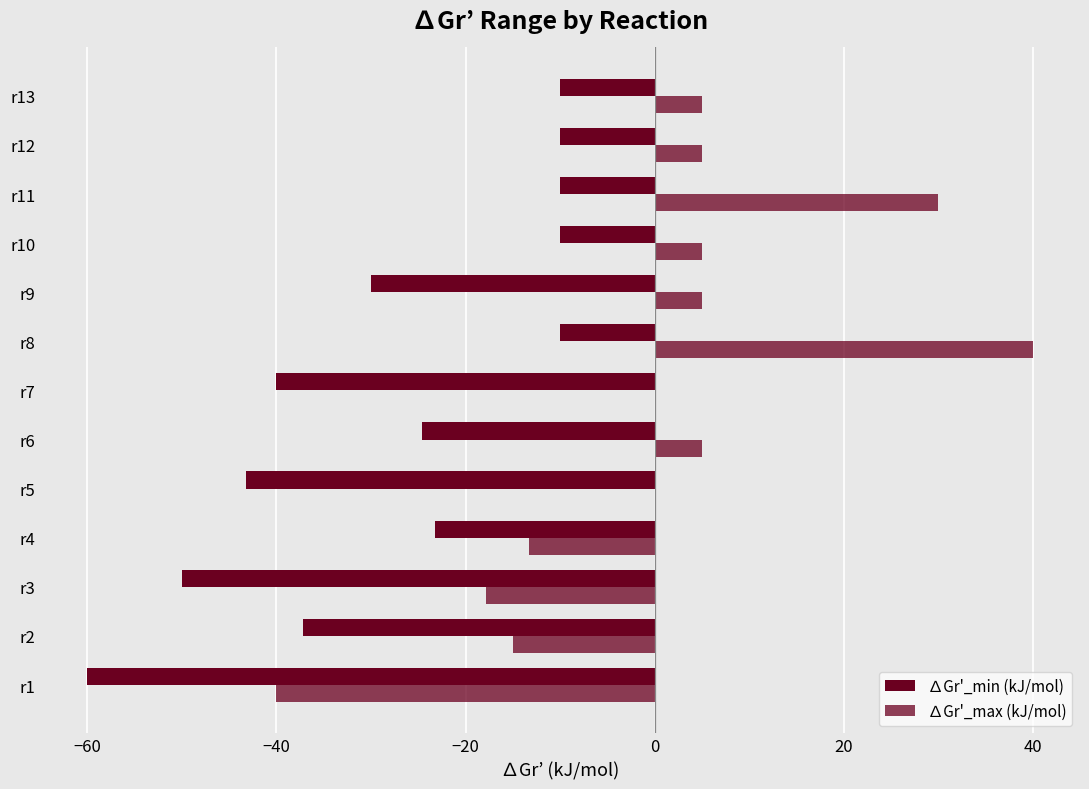

Reading right to left, extract all data points from this chart.

∆Gr'_min (kJ/mol): -10.0	-10.0	-10.0	-10.0	-30.0	-10.0	-40.0	-24.6	-43.2	-23.2	-50.0	-37.2	-60.0
∆Gr'_max (kJ/mol): 5.0	5.0	30.0	5.0	5.0	40.0	0.0	5.0	0.0	-13.2	-17.8	-15.0	-40.0